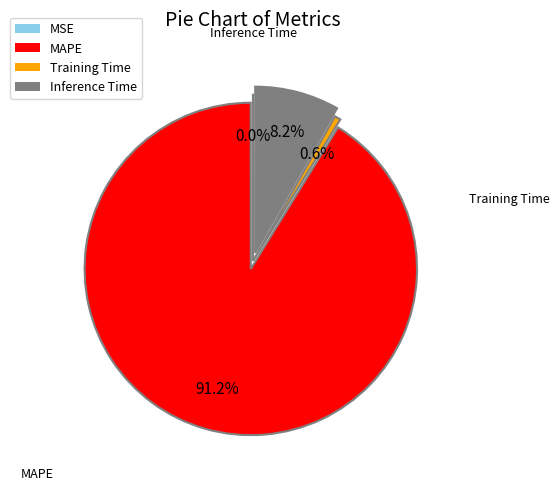

Which slice is the largest?

MAPE